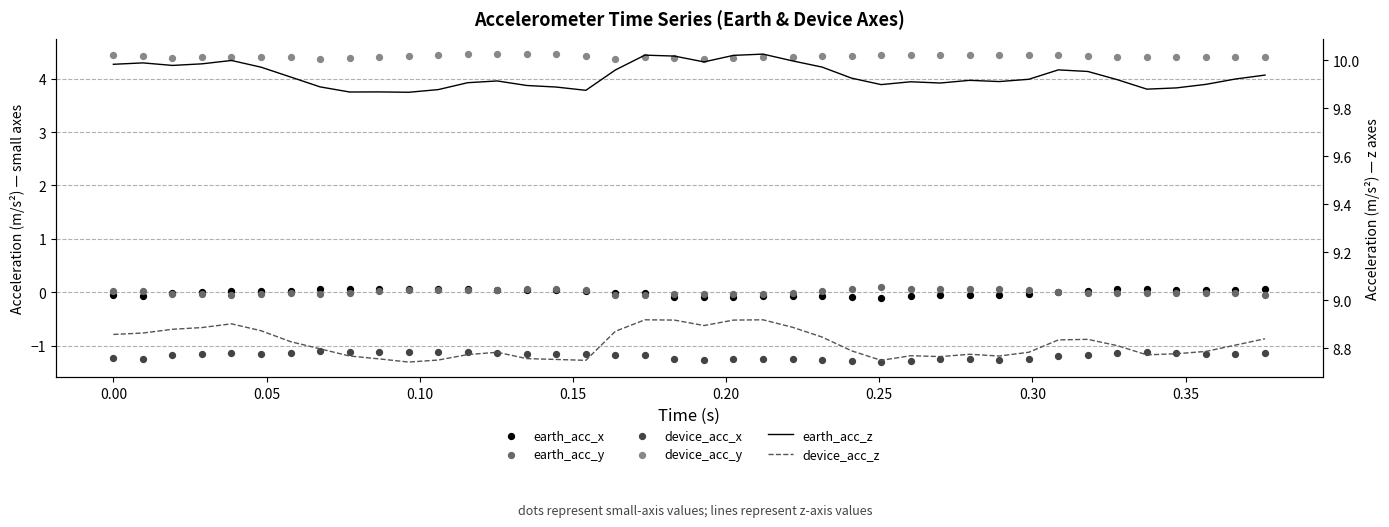

Which series contains the highest Y value?

earth_acc_z